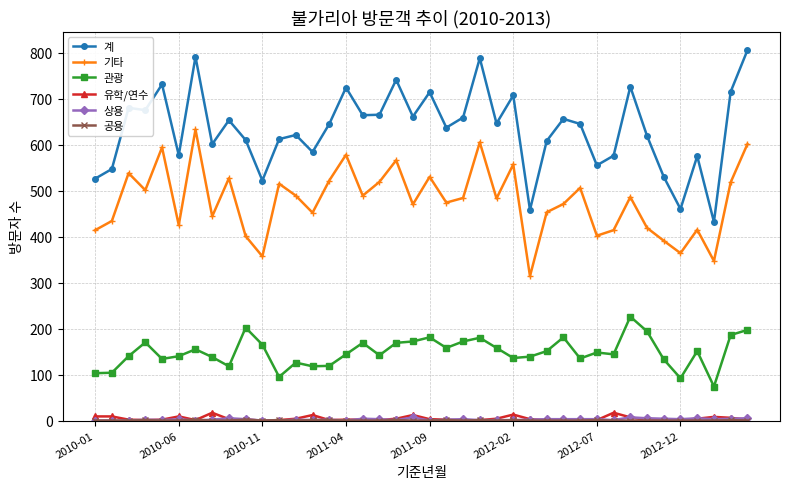

What is the minimum value for 기타?

314